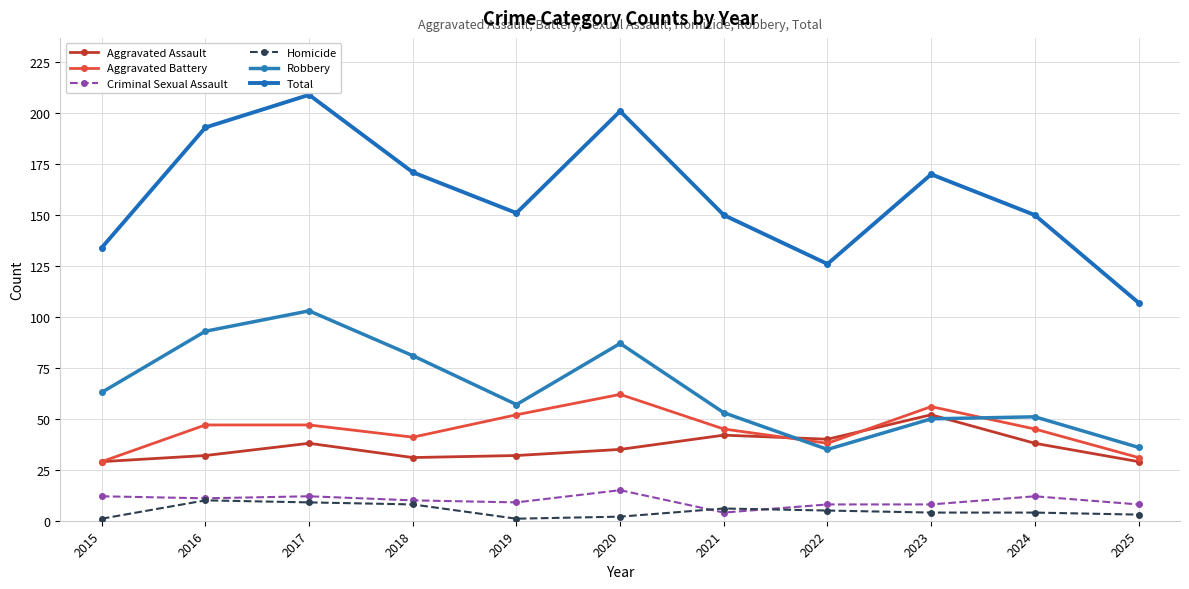

Is it true that Aggravated Battery equals 62 at 2020?

True